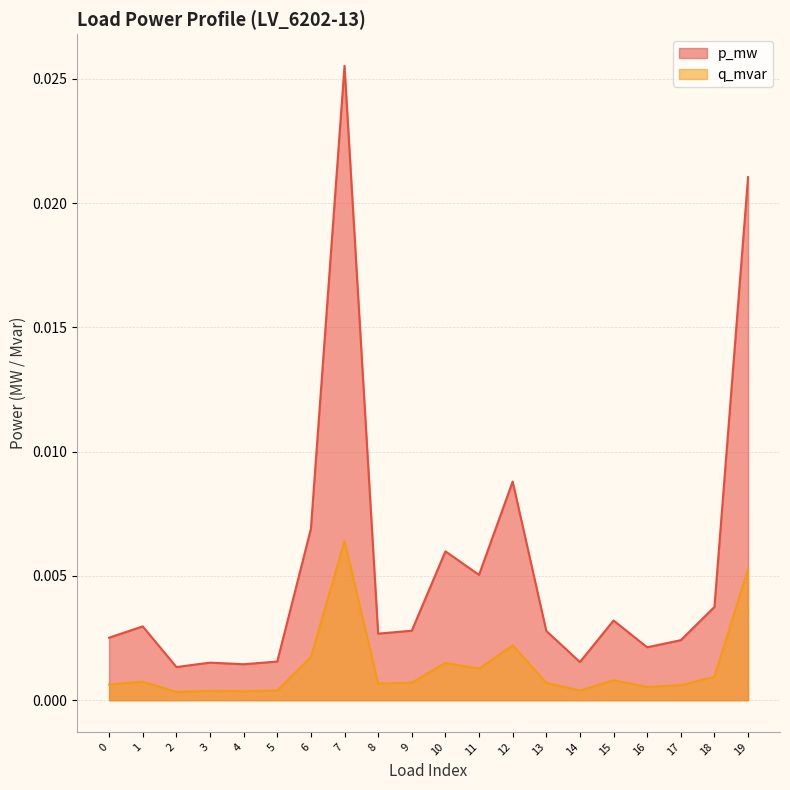

Which category has the highest value across all series?

7